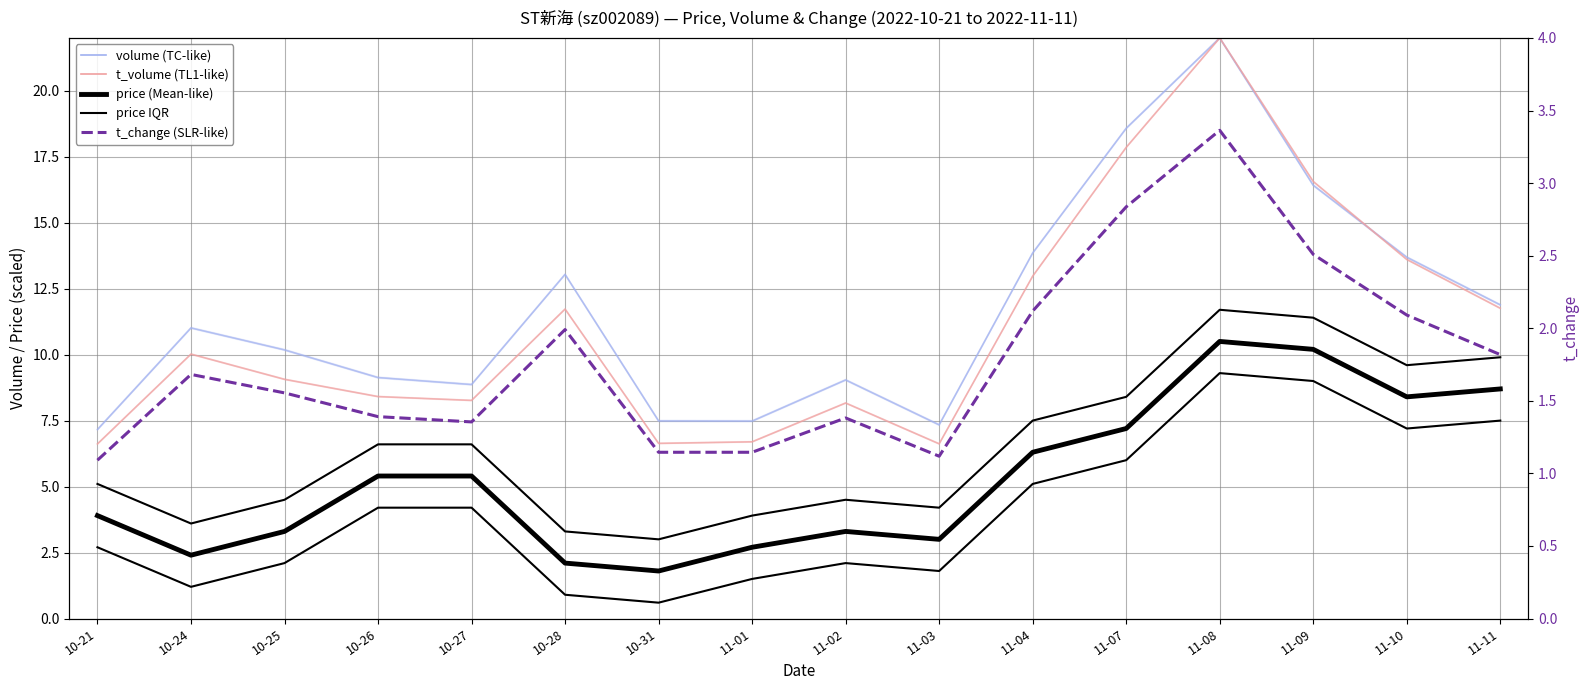

What is the sum of the volume values at 11-07 and 10-28?

31.6